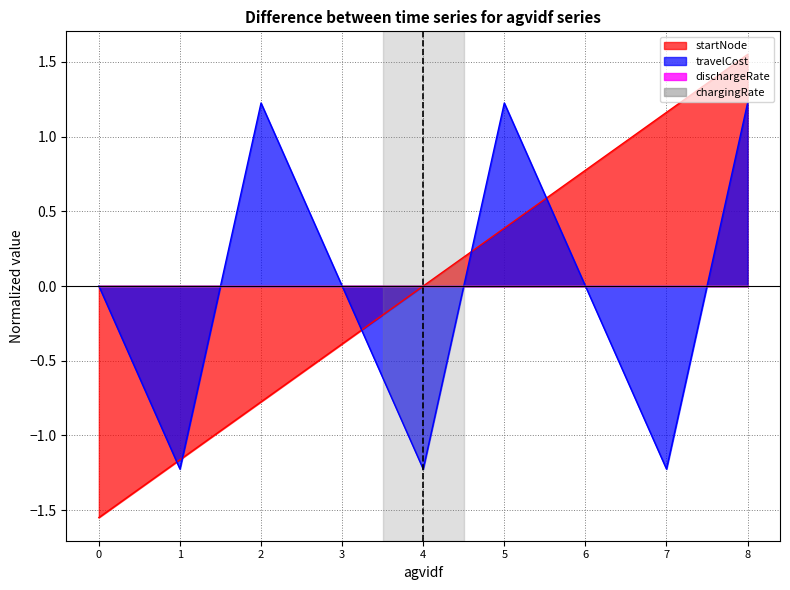

Is it true that startNode equals -1.2 at 1?

True